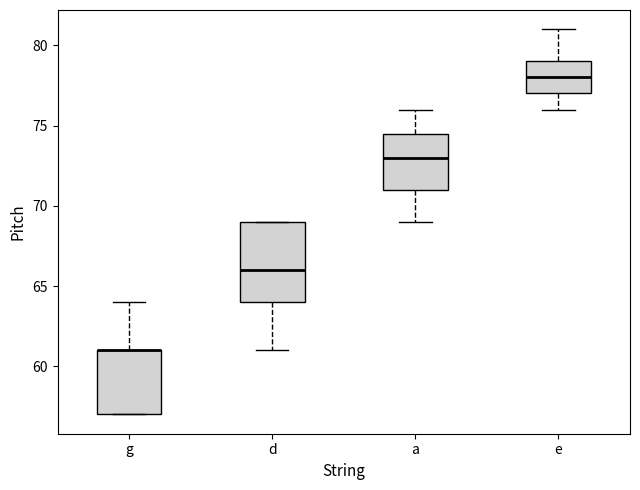

Reading left to right, transcribe this box plot: for each box, give where its median line is, the range the box spans, and where its two whiskers end, as read against the y-axis. The values are not printed on the chart, so give them approximately, as read against the axis.

g: median 61.0 (drawn on the box's upper edge), box 57.0 to 61.0, whiskers 57.0 to 64.0
d: median 66.0, box 64.0 to 69.0, whiskers 61.0 to 69.0
a: median 73.0, box 71.0 to 74.5, whiskers 69.0 to 76.0
e: median 78.0, box 77.0 to 79.0, whiskers 76.0 to 81.0